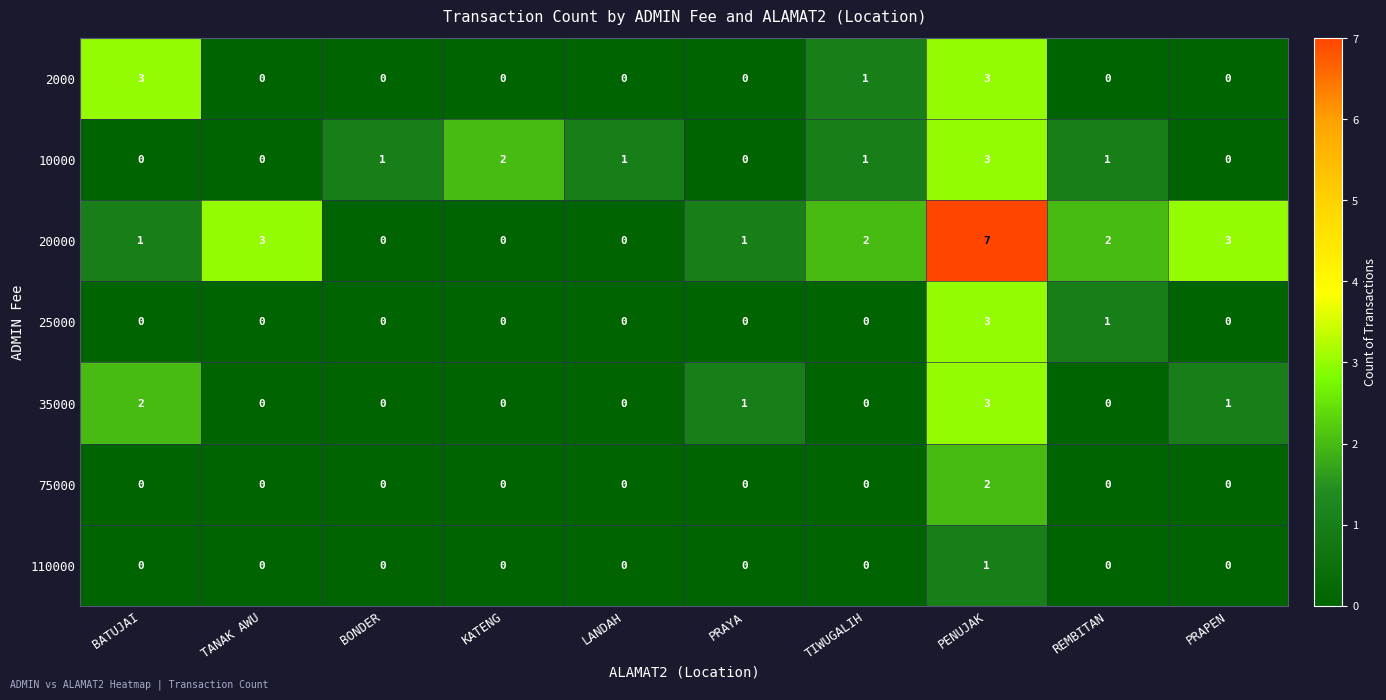

Which series has the largest total across all categories?

20000